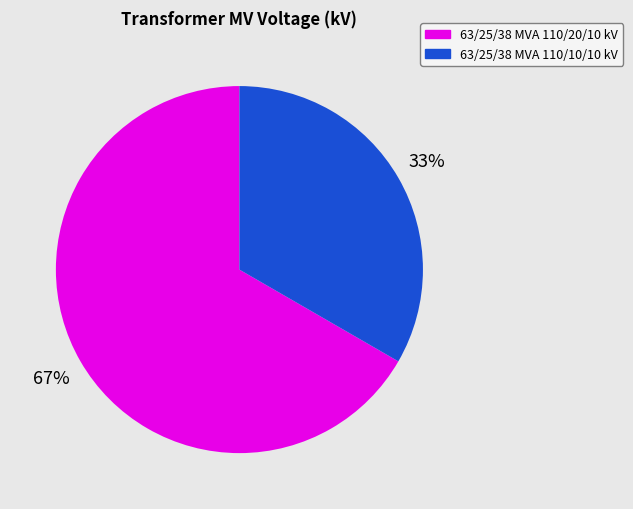

Approximately how many times larger is the value at 63/25/38 MVA 110/10/10 kV compared to 63/25/38 MVA 110/20/10 kV?

0.5